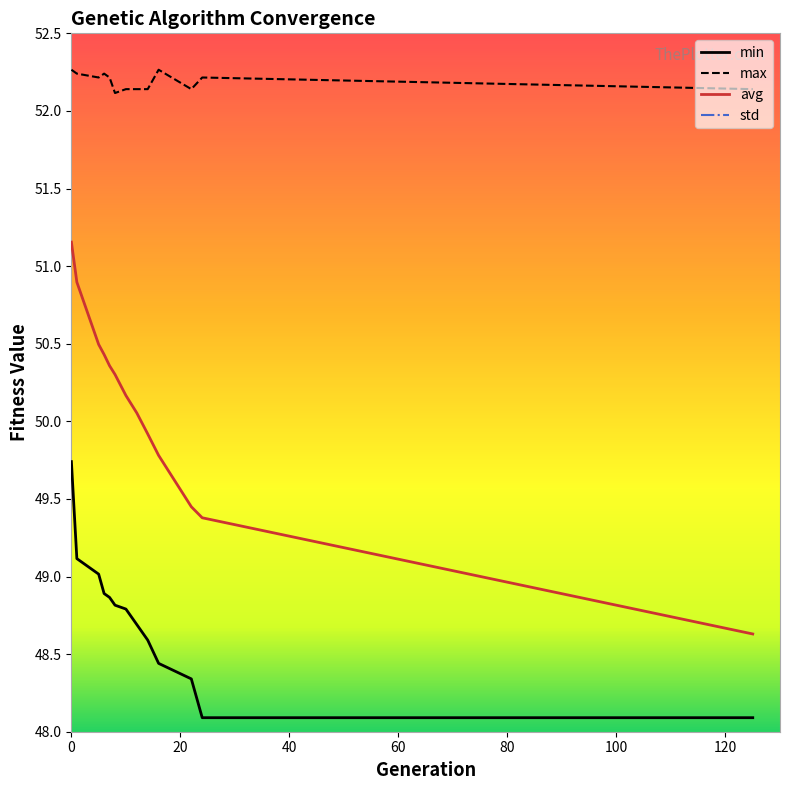

True or false: std and avg cross at least once.

False